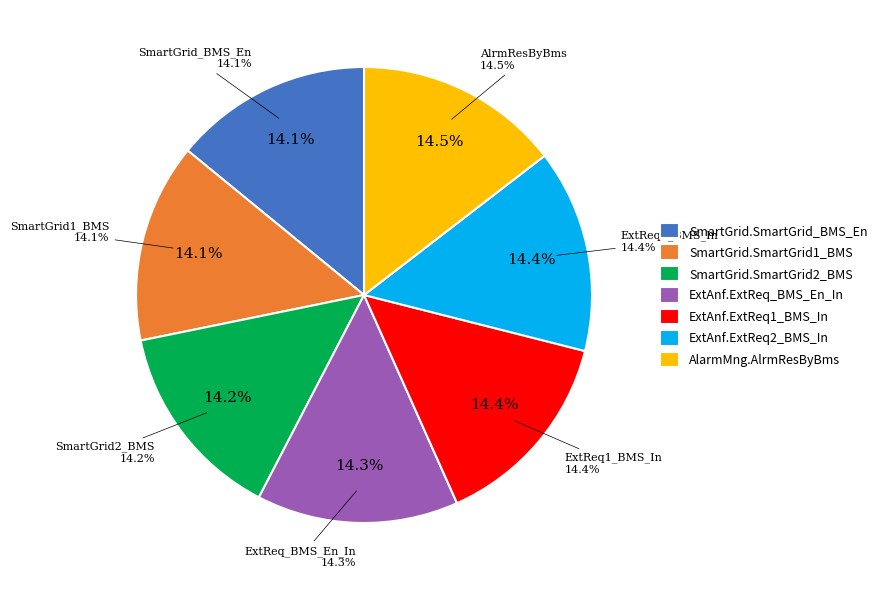

How much of the chart is everything except SmartGrid.SmartGrid_BMS_En?

85.9%